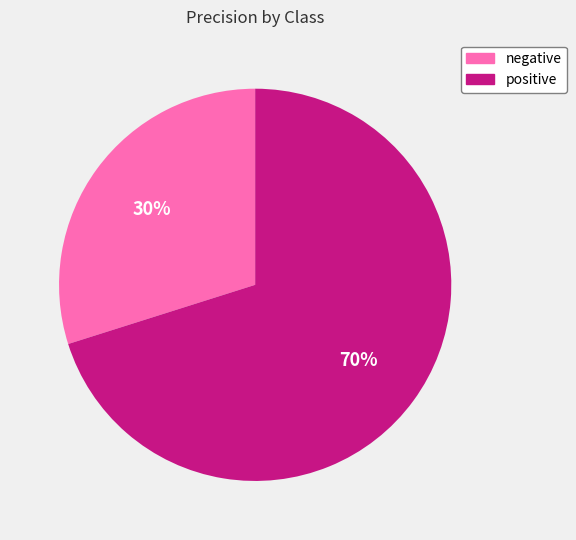

Count the number of slices in the pie.

2